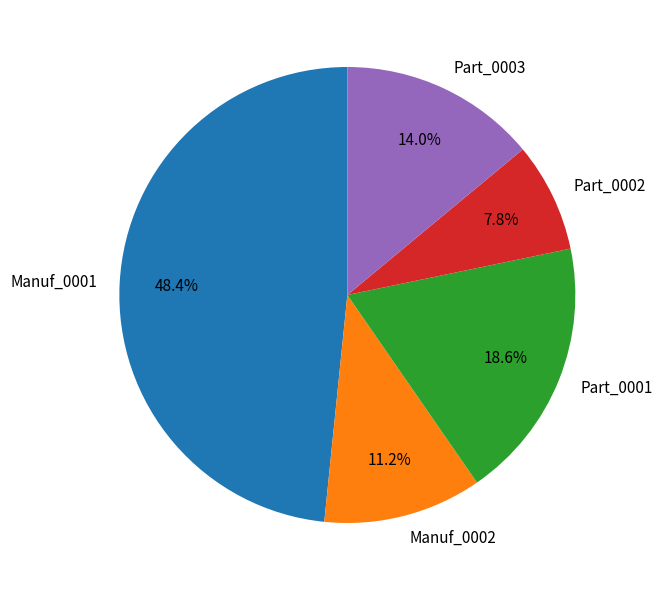

Rank the categories by value from highest to lowest.

Manuf_0001, Part_0001, Part_0003, Manuf_0002, Part_0002